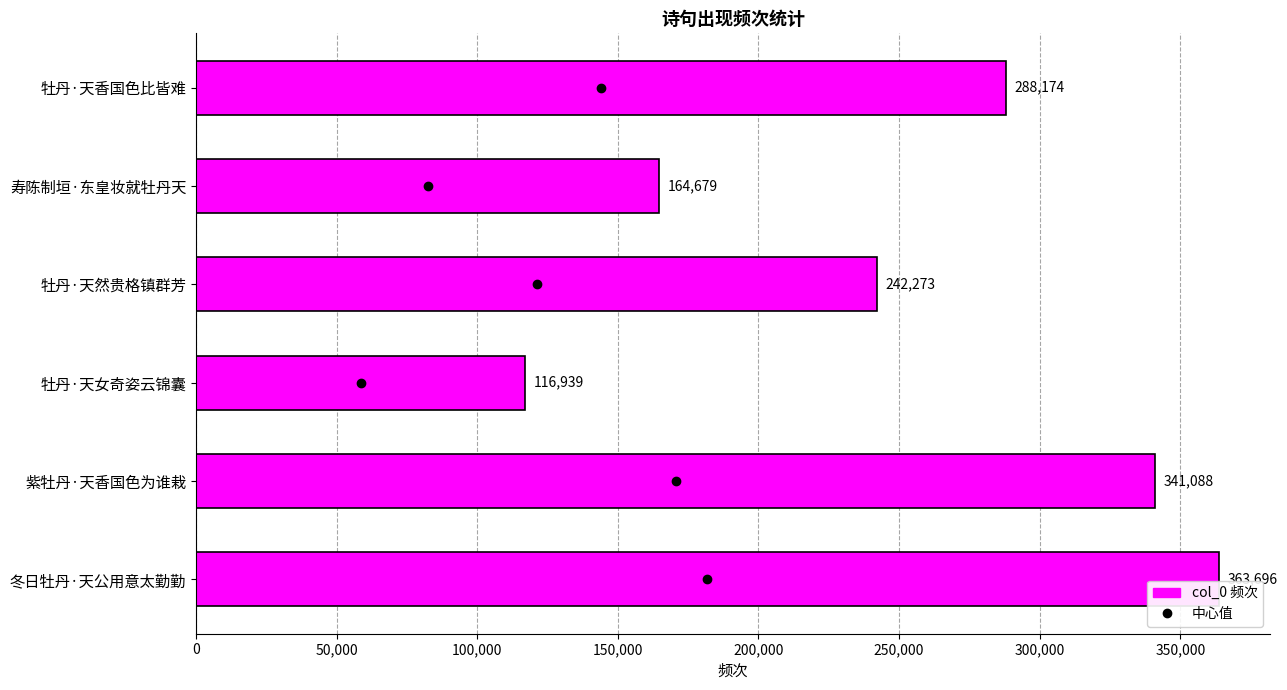

The value at 牡丹·天香国色比皆难 is 57809. True or false?

False